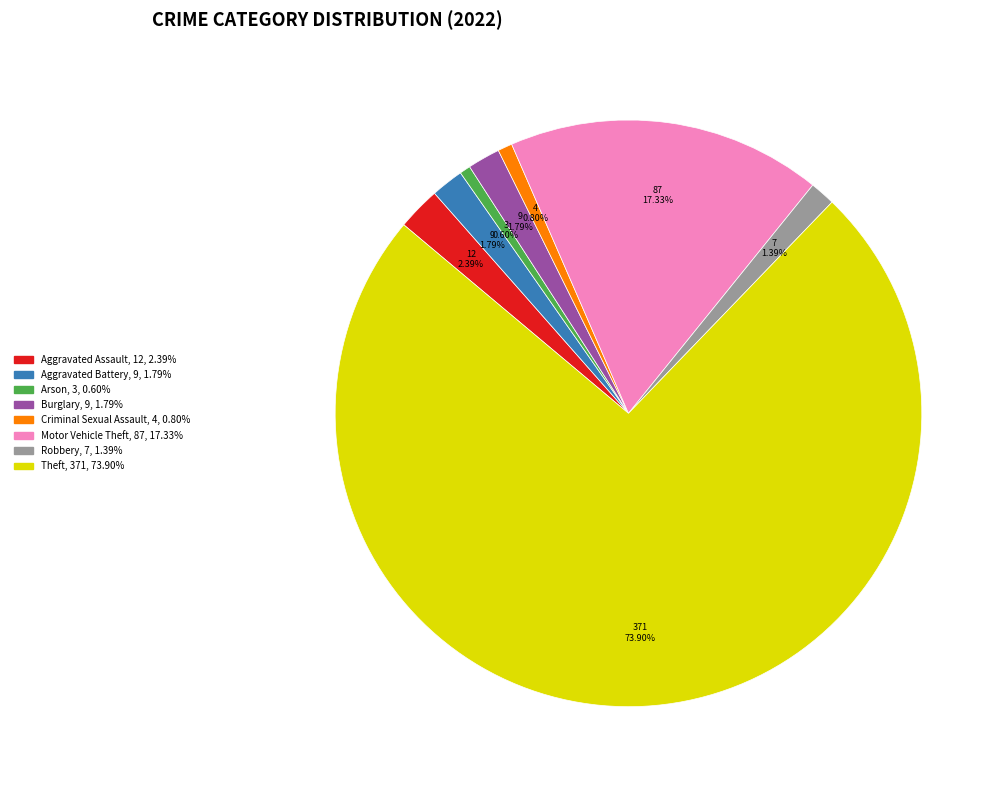

Does any single category account for the majority?

Yes